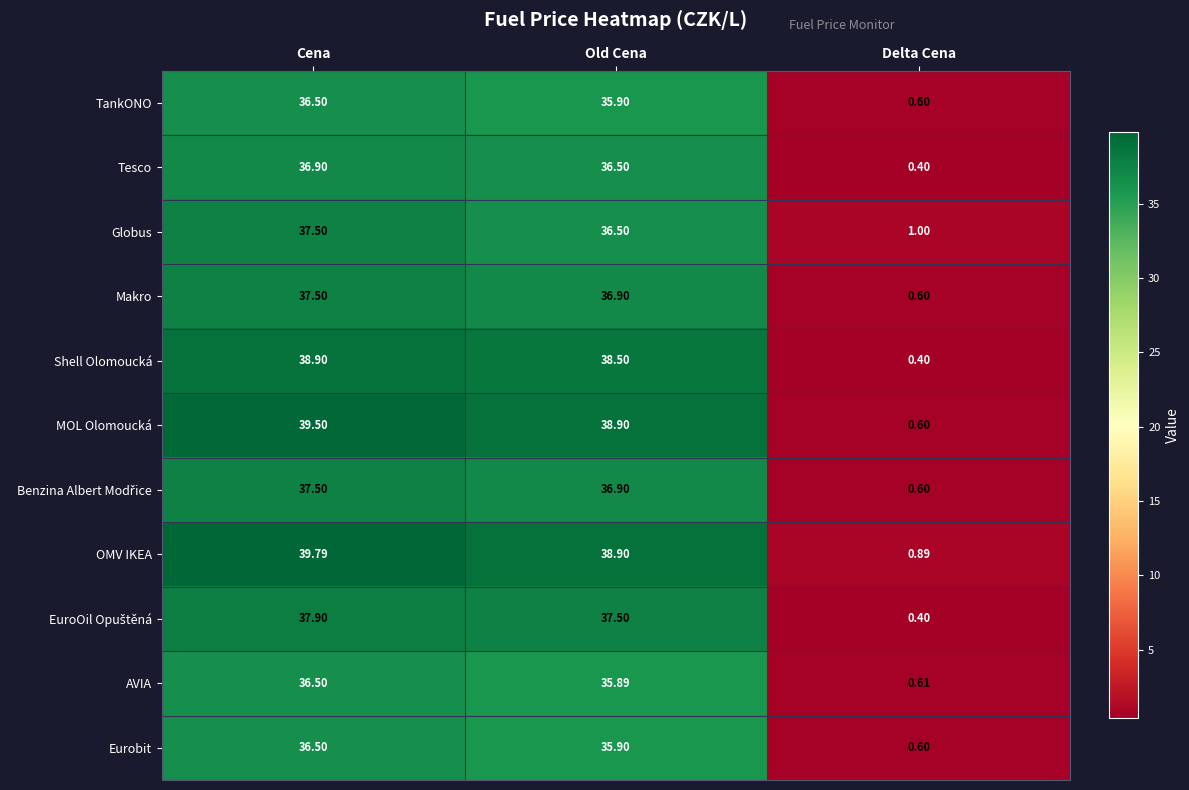

Where does the MOL Olomoucká series first go above 38?

Cena